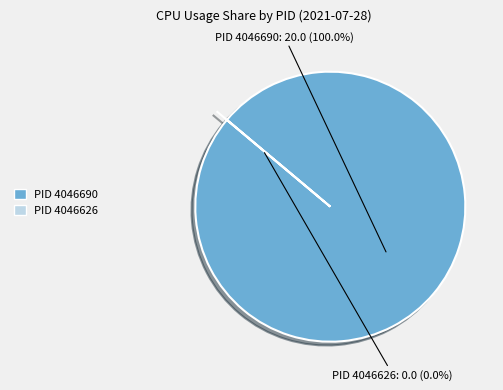

Is there a majority slice in this chart?

Yes